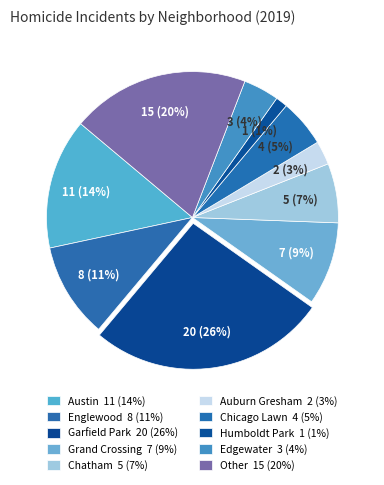

How many slices are in this pie chart?

10